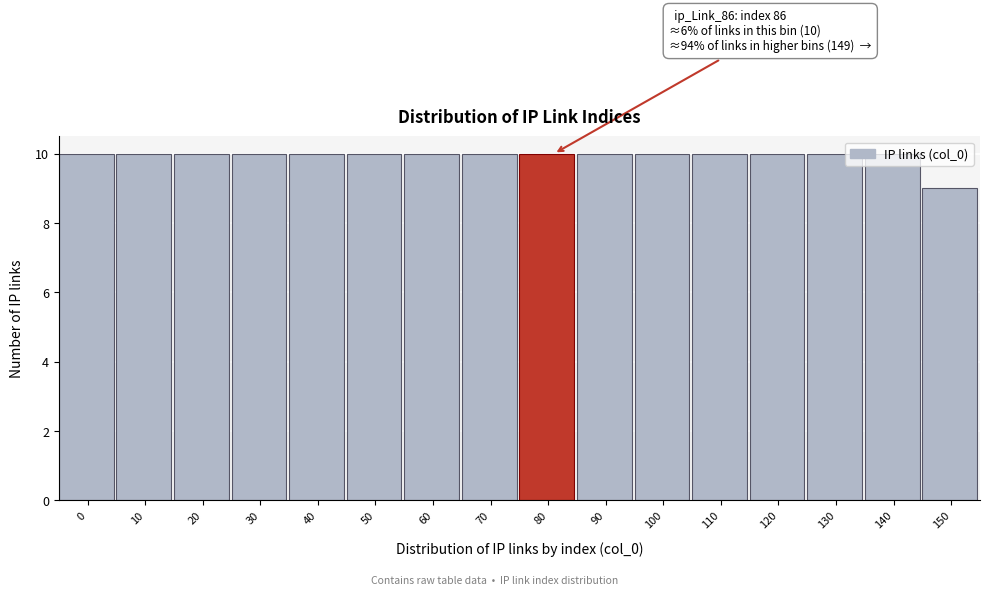

What is the value of the 1st bar from the left?

10